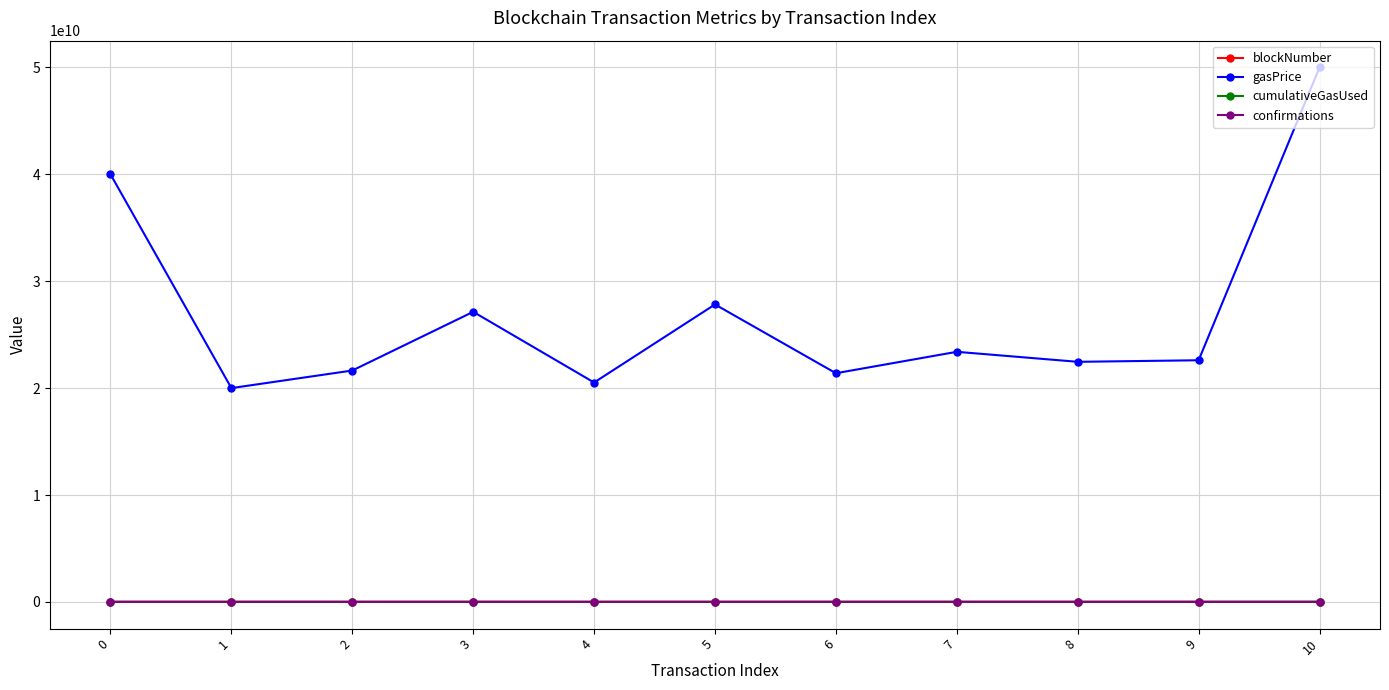

True or false: gasPrice and blockNumber intersect in this chart.

False